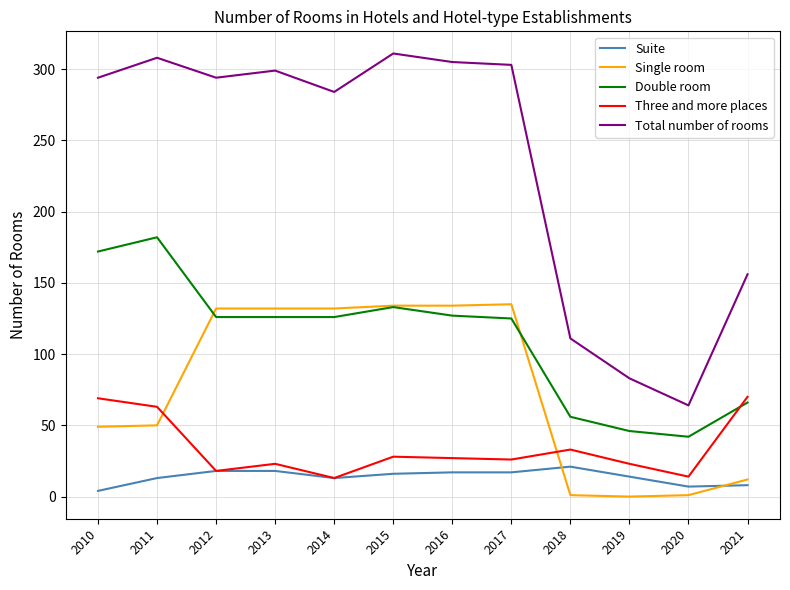

At which category does Double room reach its first local peak?

2011